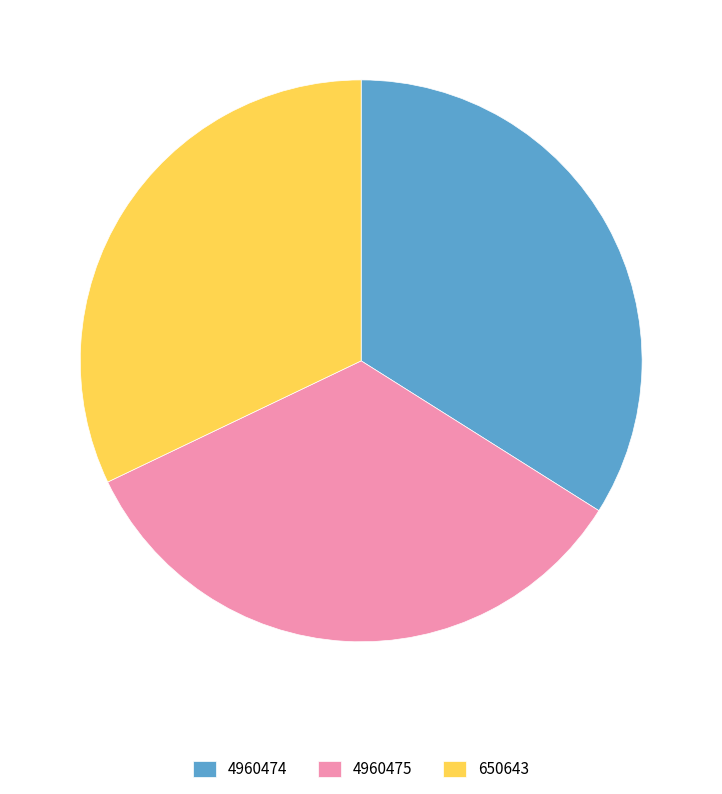

Which has a higher value, 650643 or 4960475?

4960475